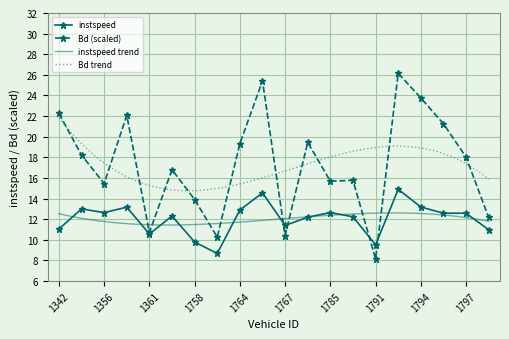

At which label does instspeed reach its peak?

1793.0